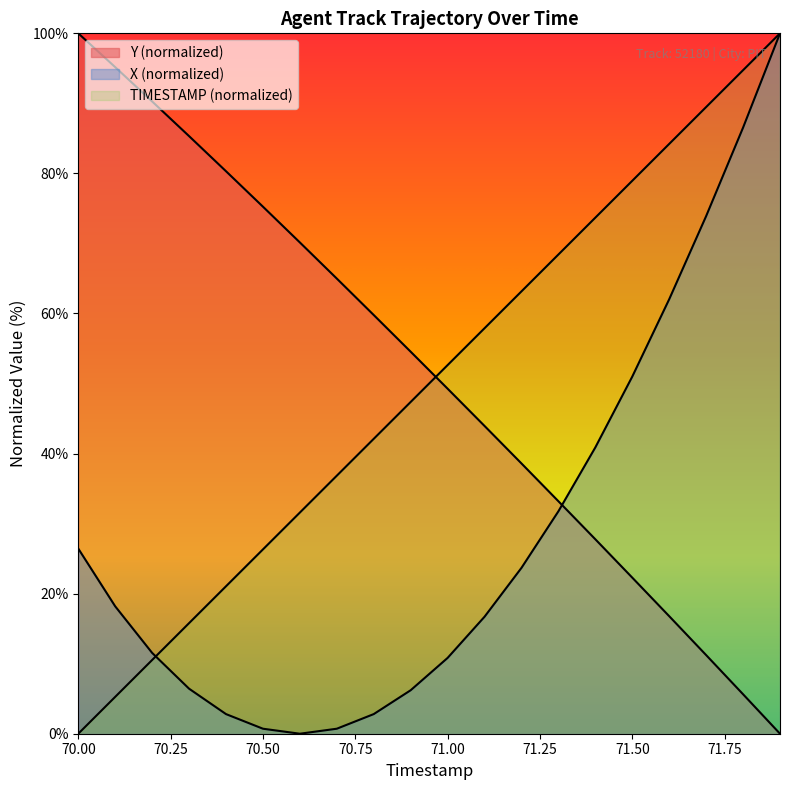

Reading right to left, transcribe all the data shown in this chart.

TIMESTAMP: 71.9=100.0	71.8=94.7	71.7=89.5	71.6=84.2	71.5=78.9	71.4=73.7	71.3=68.4	71.2=63.2	71.1=57.9	71.0=52.6	70.9=47.4	70.8=42.1	70.7=36.8	70.6=31.6	70.5=26.3	70.4=21.1	70.3=15.8	70.2=10.5	70.1=5.3	70.0=0.0
X: 71.9=100.0	71.8=86.5	71.7=73.9	71.6=62.0	71.5=51.0	71.4=40.9	71.3=31.8	71.2=23.7	71.1=16.7	71.0=10.8	70.9=6.2	70.8=2.8	70.7=0.7	70.6=0.0	70.5=0.7	70.4=2.8	70.3=6.4	70.2=11.5	70.1=18.2	70.0=26.4
Y: 71.9=0.0	71.8=5.6	71.7=11.2	71.6=16.8	71.5=22.3	71.4=27.8	71.3=33.2	71.2=38.6	71.1=43.9	71.0=49.3	70.9=54.5	70.8=59.8	70.7=65.0	70.6=70.1	70.5=75.2	70.4=80.3	70.3=85.3	70.2=90.3	70.1=95.2	70.0=100.0